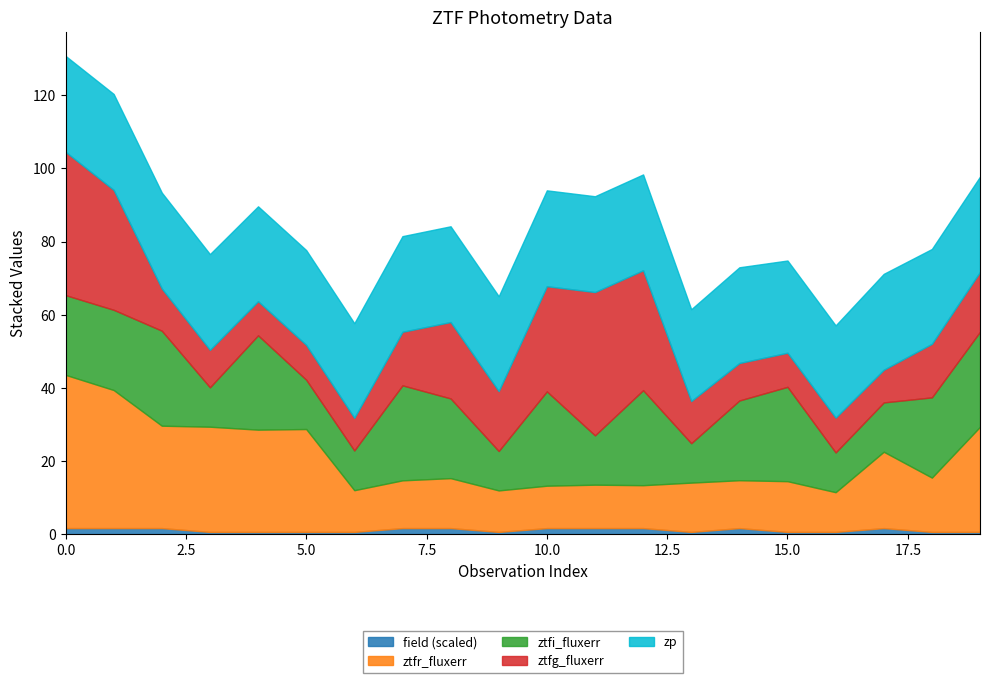

In ztfr_flux, how many points are lower than both neighbors (excluding endpoints)?

8